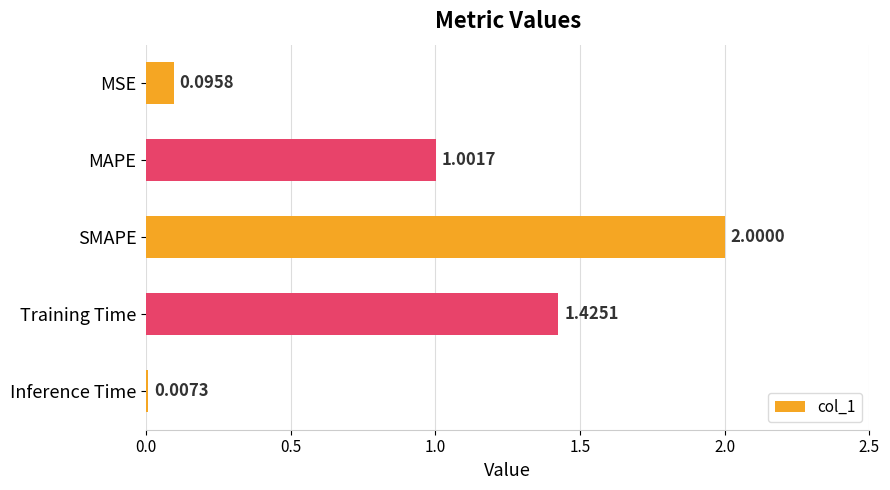

At which label is the value closest to 1?

MAPE